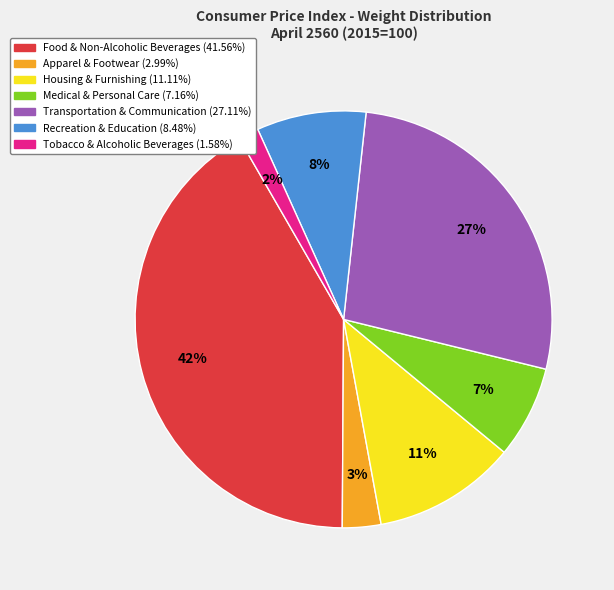

Is there a majority slice in this chart?

No